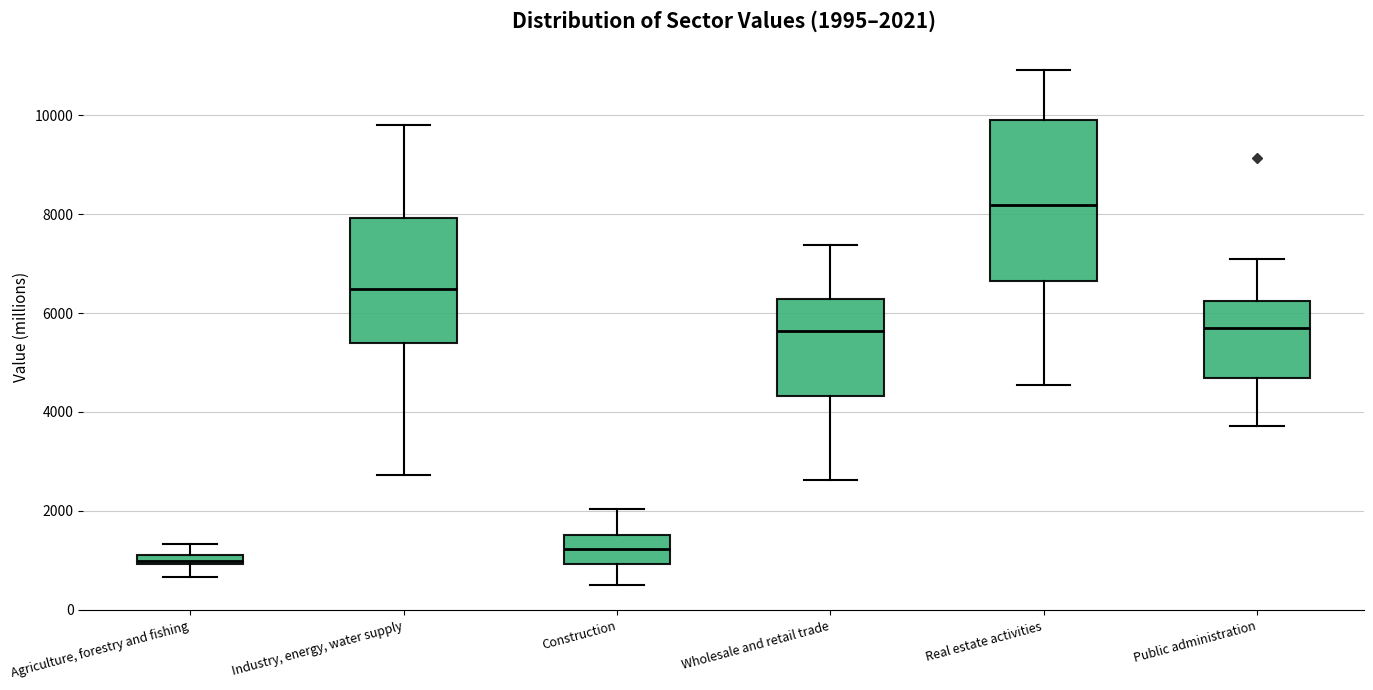

Which box is the tallest, from its lower edge to its upper edge?

Real estate activities